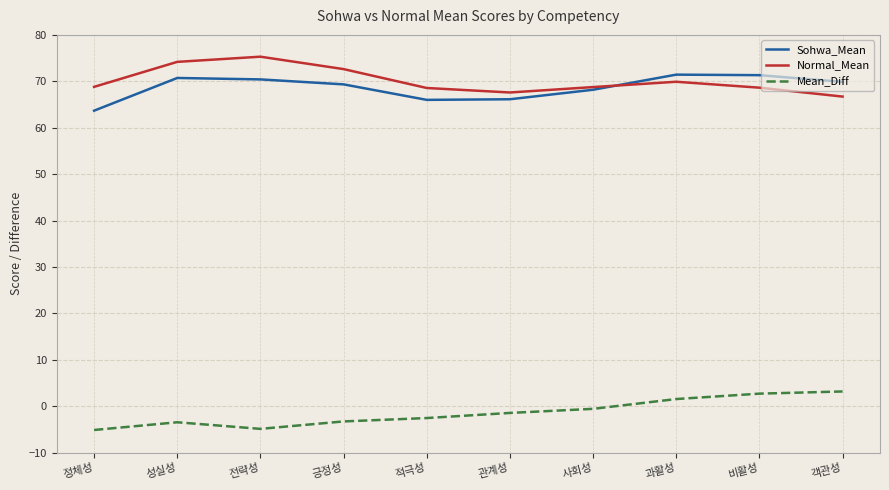

What is the minimum value shown in the chart?

-5.1